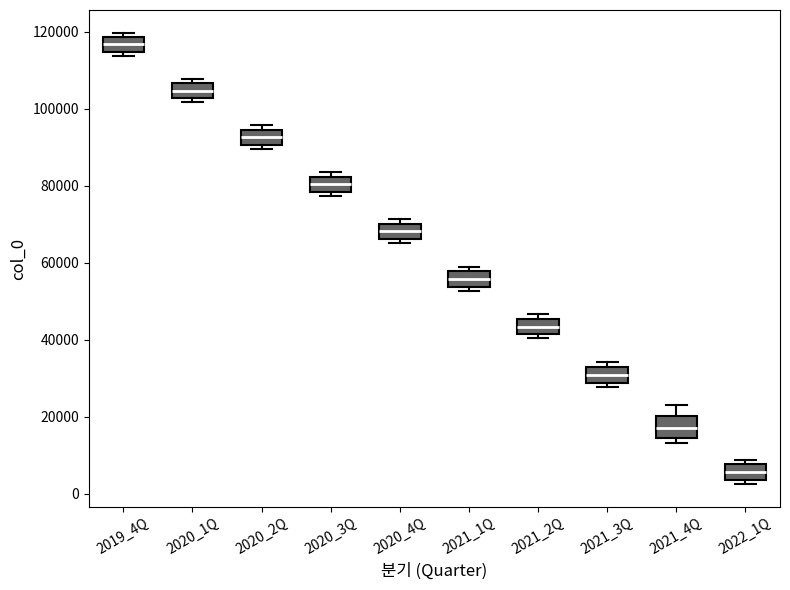

Reading left to right, transcribe this box plot: for each box, give where its median line is, the range the box spans, and where its two whiskers end, as read against the y-axis. The values are not printed on the chart, so give them approximately, as read against the axis.

2019_4Q: median 116000, box 114000 to 118000, whiskers 114000 (just below the box's lower edge) to 120000
2020_1Q: median 104000, box 102000 to 106000, whiskers 102000 (just below the box's lower edge) to 108000
2020_2Q: median 92000, box 90000 to 94000, whiskers 90000 (just below the box's lower edge) to 96000
2020_3Q: median 80000, box 78000 to 82000, whiskers 78000 (just below the box's lower edge) to 84000
2020_4Q: median 68000, box 66000 to 70000, whiskers 66000 (just below the box's lower edge) to 72000
2021_1Q: median 56000, box 54000 to 58000, whiskers 52000 to 58000 (just above the box's upper edge)
2021_2Q: median 44000, box 42000 to 46000, whiskers 40000 to 46000 (just above the box's upper edge)
2021_3Q: median 30000, box 28000 to 32000, whiskers 28000 (just below the box's lower edge) to 34000
2021_4Q: median 18000, box 14000 to 20000, whiskers 14000 (just below the box's lower edge) to 24000
2022_1Q: median 6000, box 4000 to 8000, whiskers 2000 to 8000 (just above the box's upper edge)